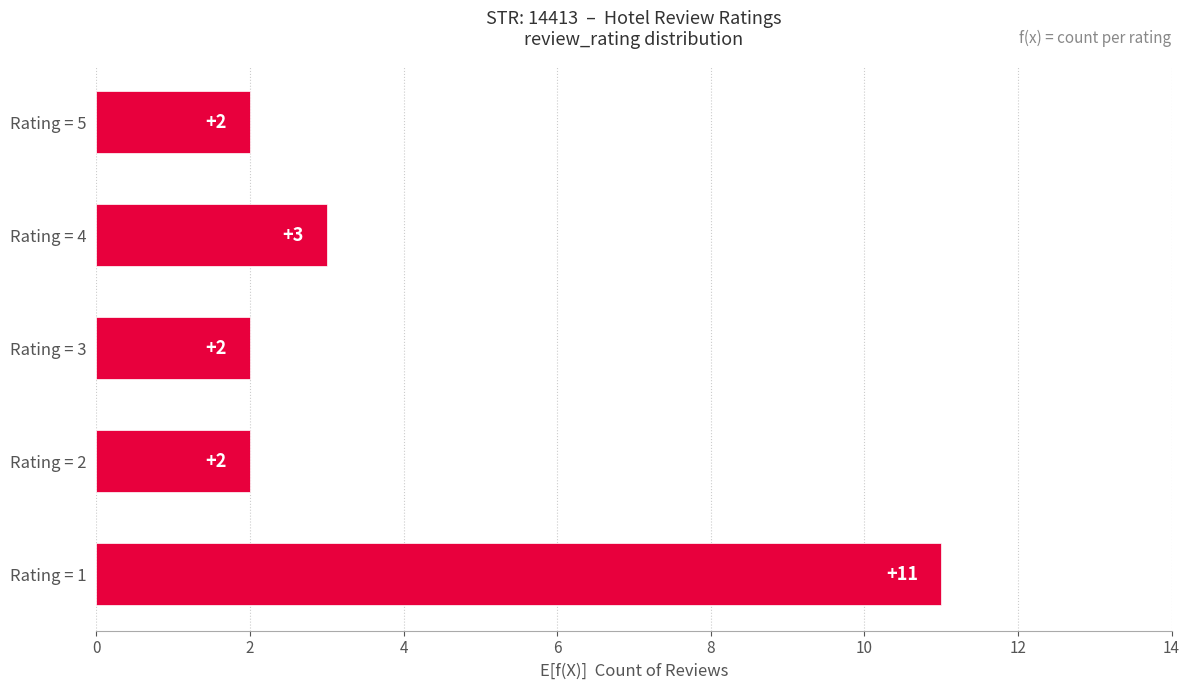

At which label is the value closest to 6?

Rating = 4